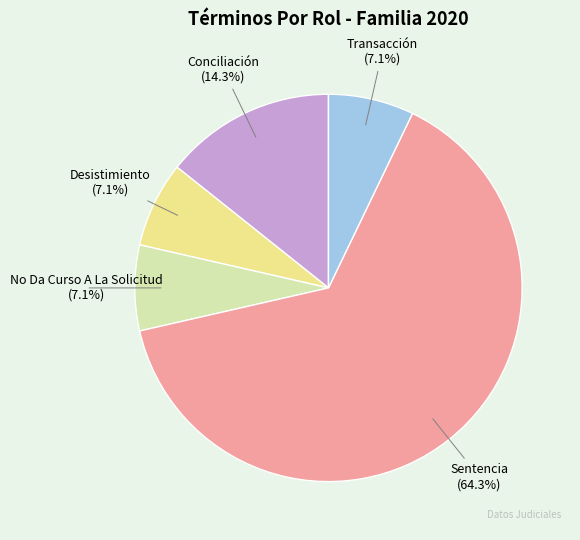

Does any single category account for the majority?

Yes